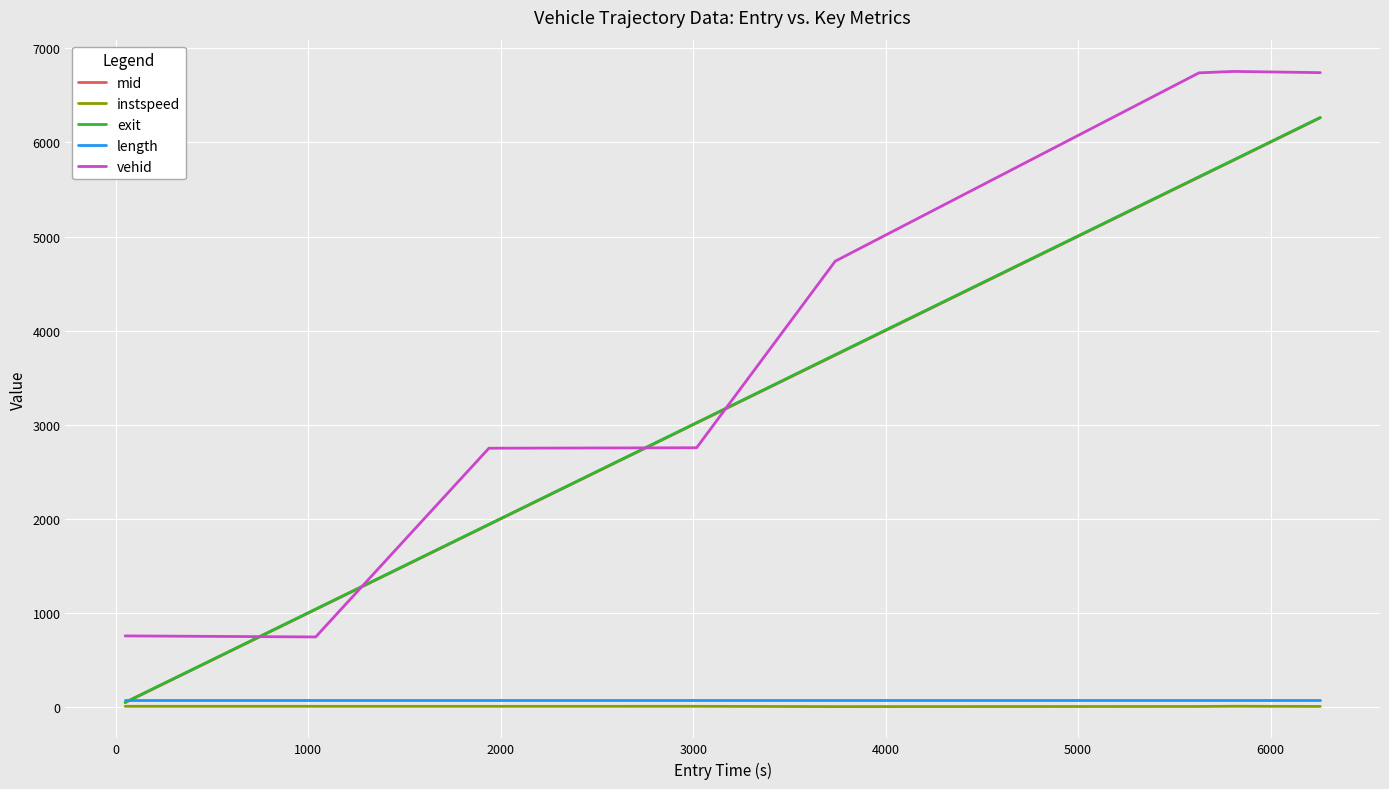

How many times do vehid and exit cross each other?

4